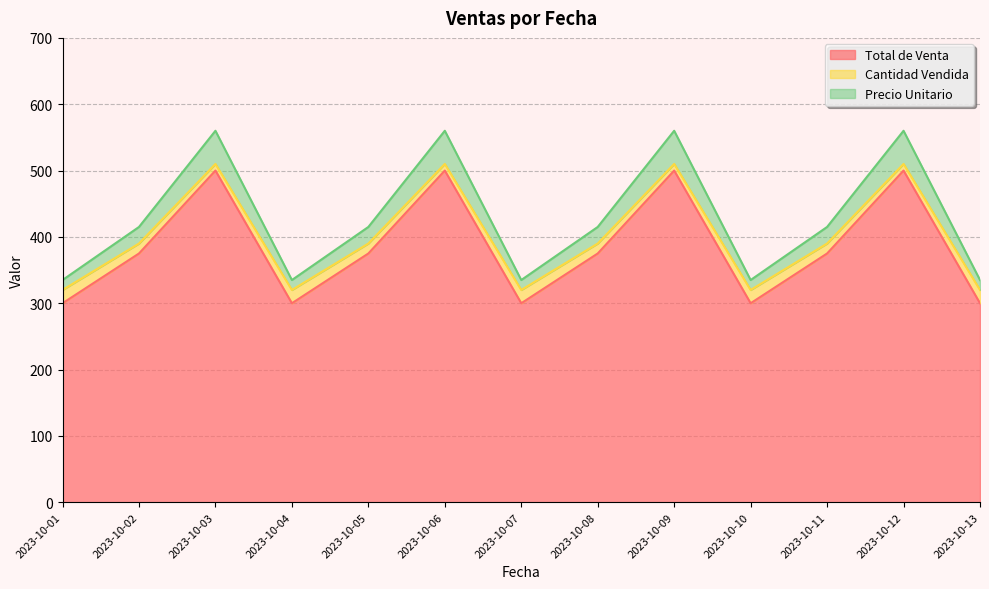

Which series has the widest spread of values?

Precio Unitario